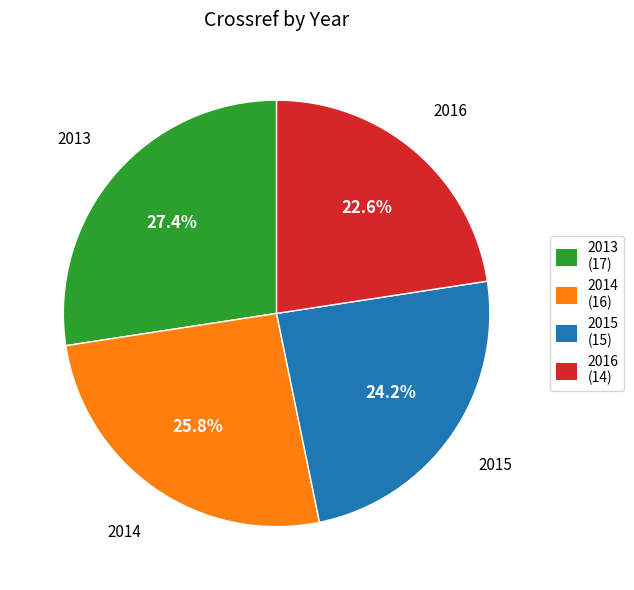

What is the total percentage of 2014 and 2013?

53.2%